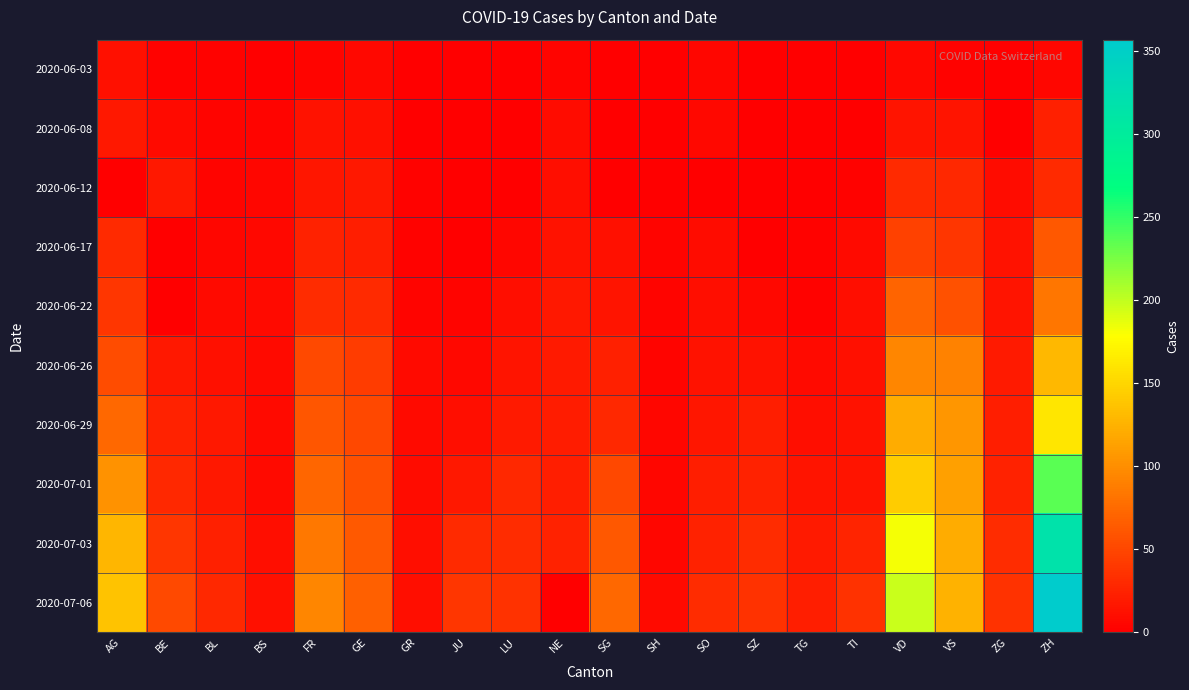

At how many categories does at least one series exceed 58?

7